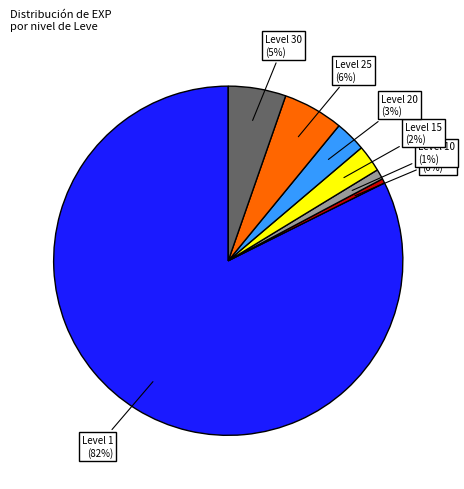

To the nearest percent, what is the average slice percentage?

14%